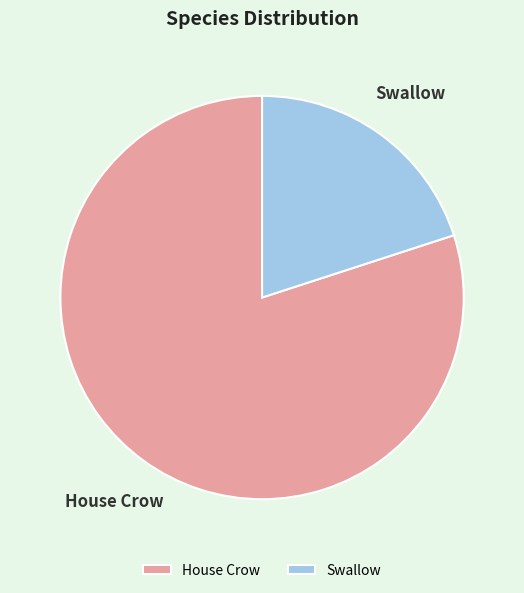

Which has a higher value, Swallow or House Crow?

House Crow